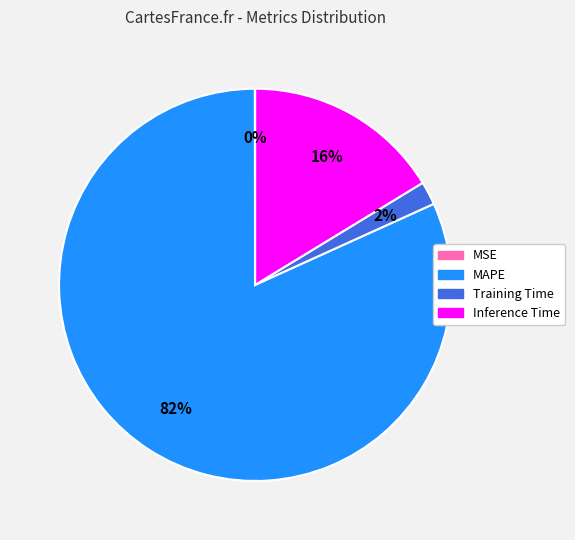

Approximately how many times larger is the value at Training Time compared to Inference Time?

0.1